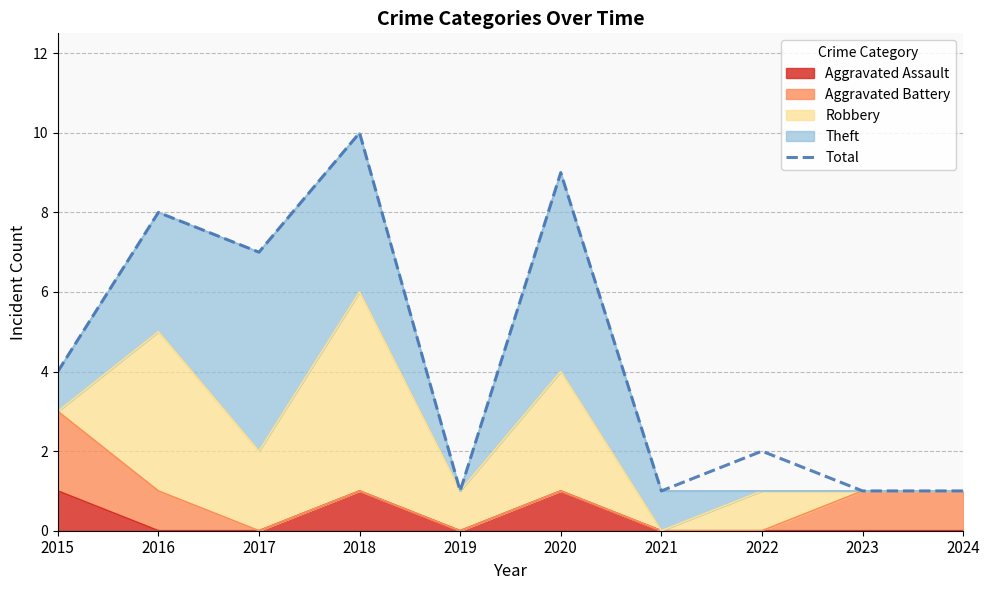

List the labels in order of value, smallest first.

2019, 2021, 2023, 2024, 2022, 2015, 2017, 2016, 2020, 2018